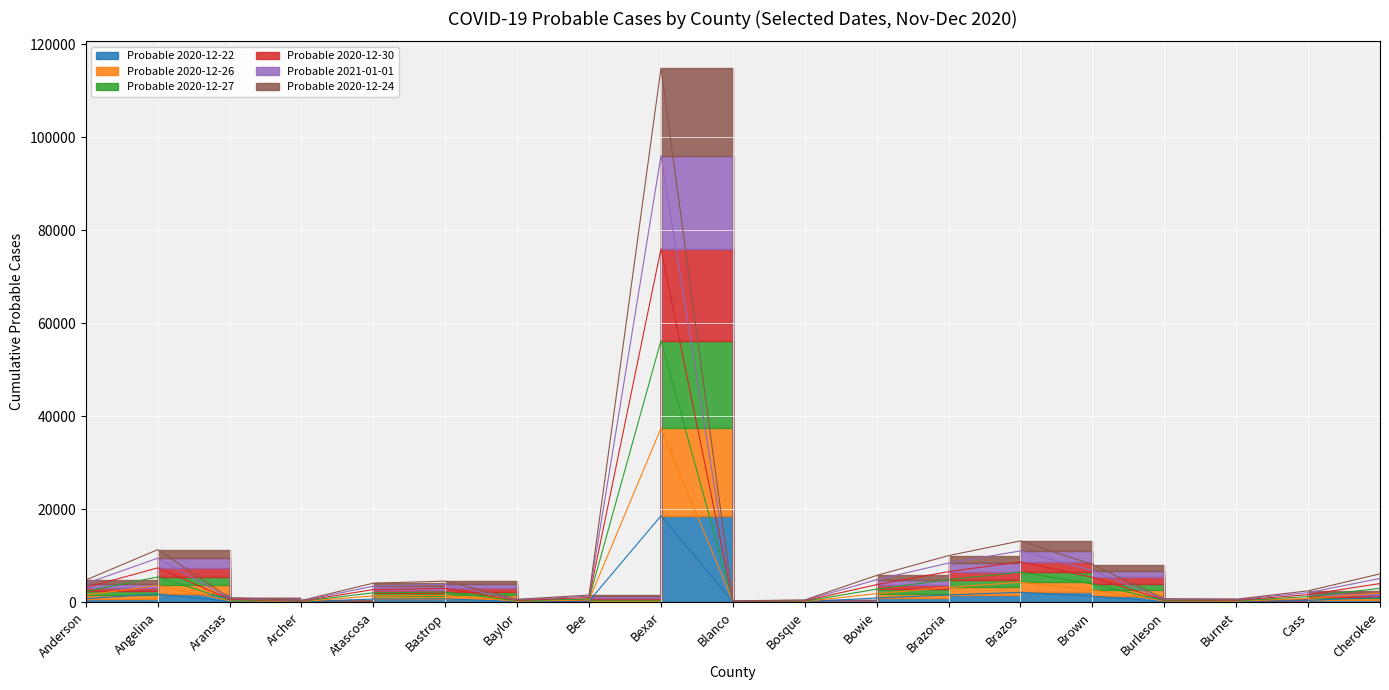

How many lines are shown in the chart?

6